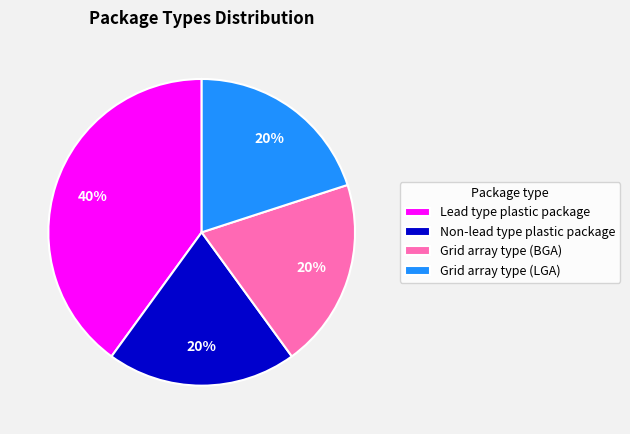

How many slices are in this pie chart?

4